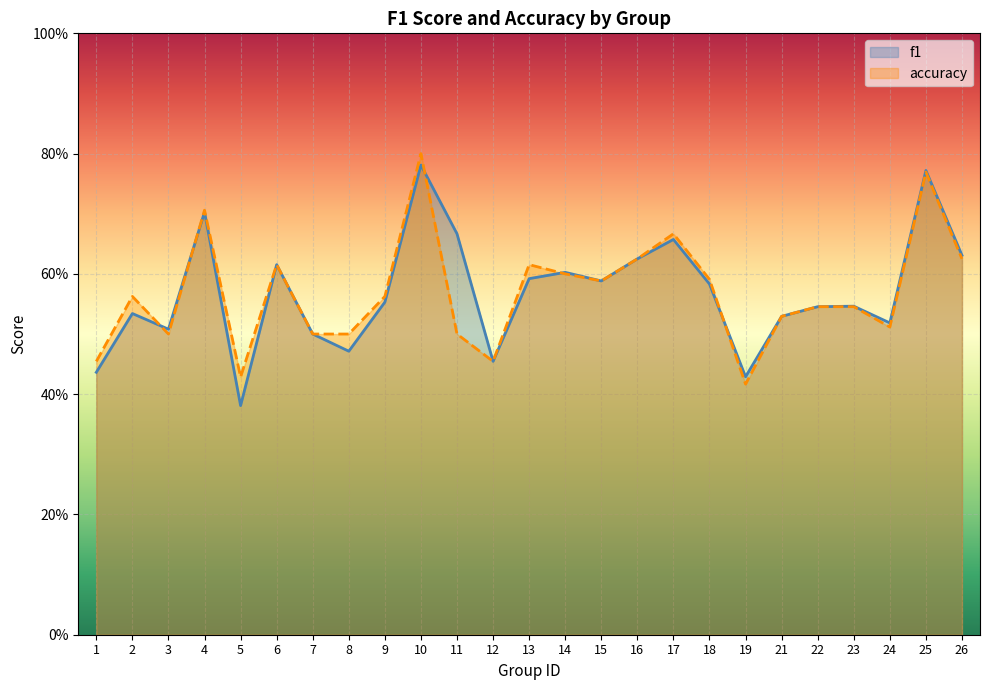

Count the accuracy values in the range 0 to 1.

25